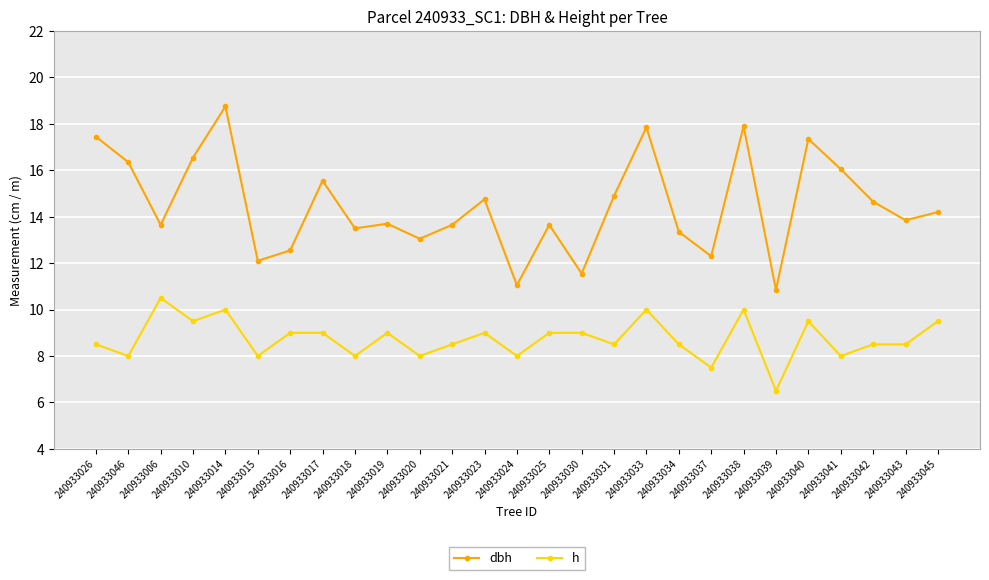

True or false: h and dbh cross at least once.

False